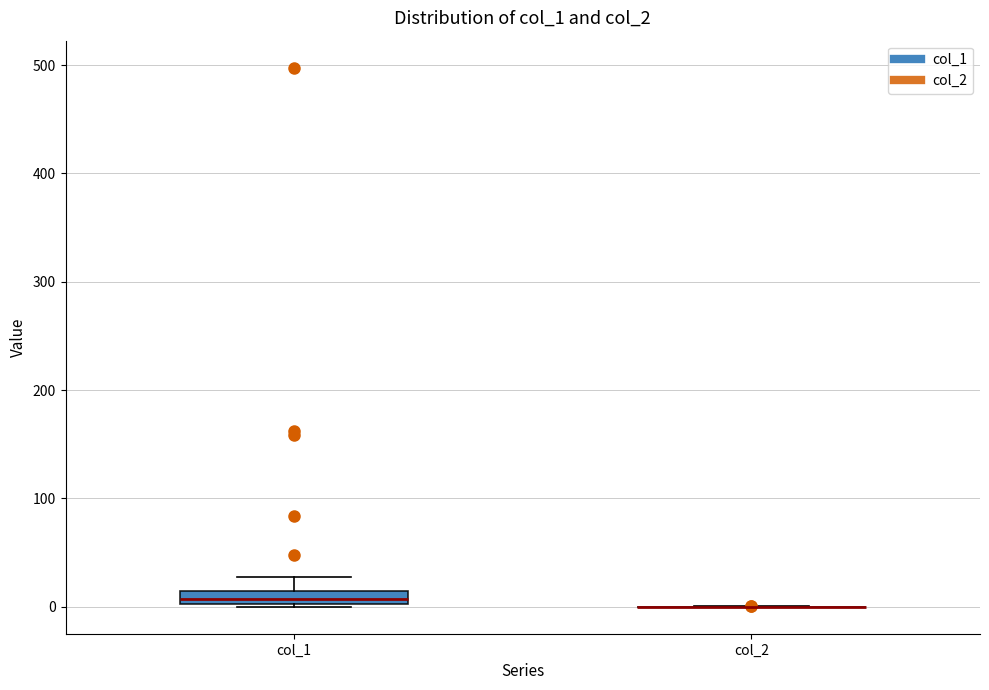

Which box is the tallest, from its lower edge to its upper edge?

col_1